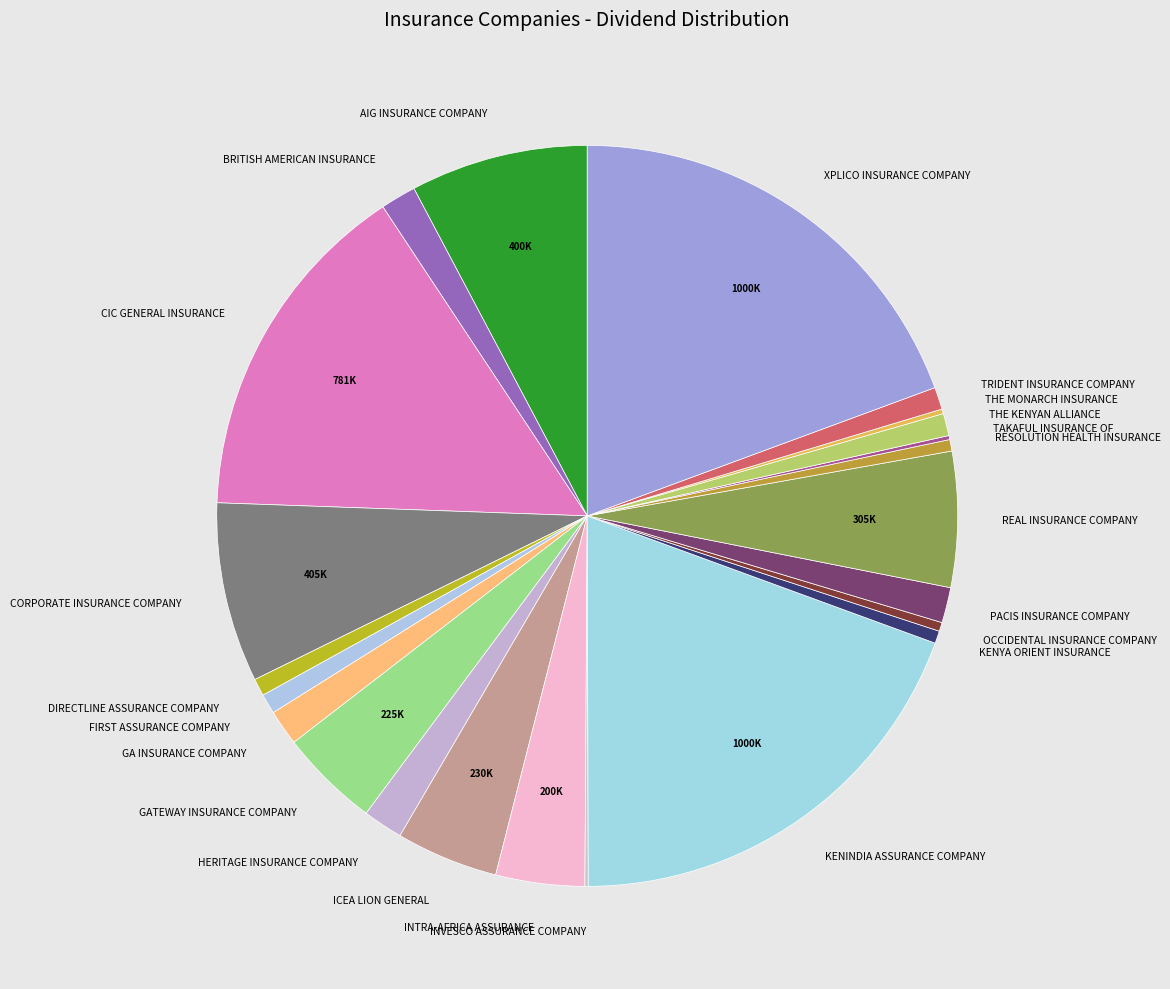

Is there any slice that represents more than half of the pie?

No